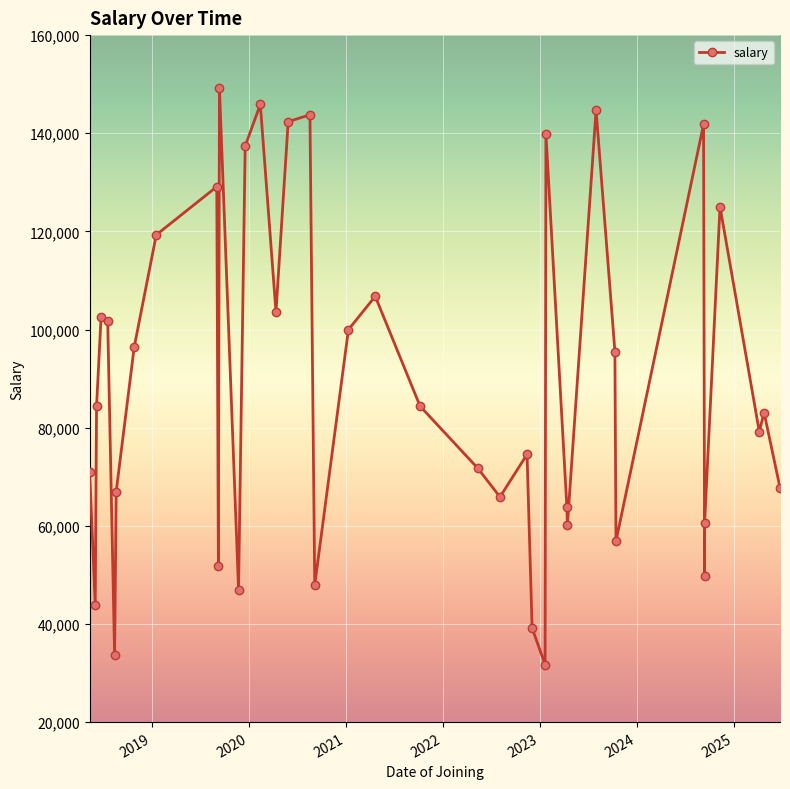

True or false: the data shows 73967 at 10.

False